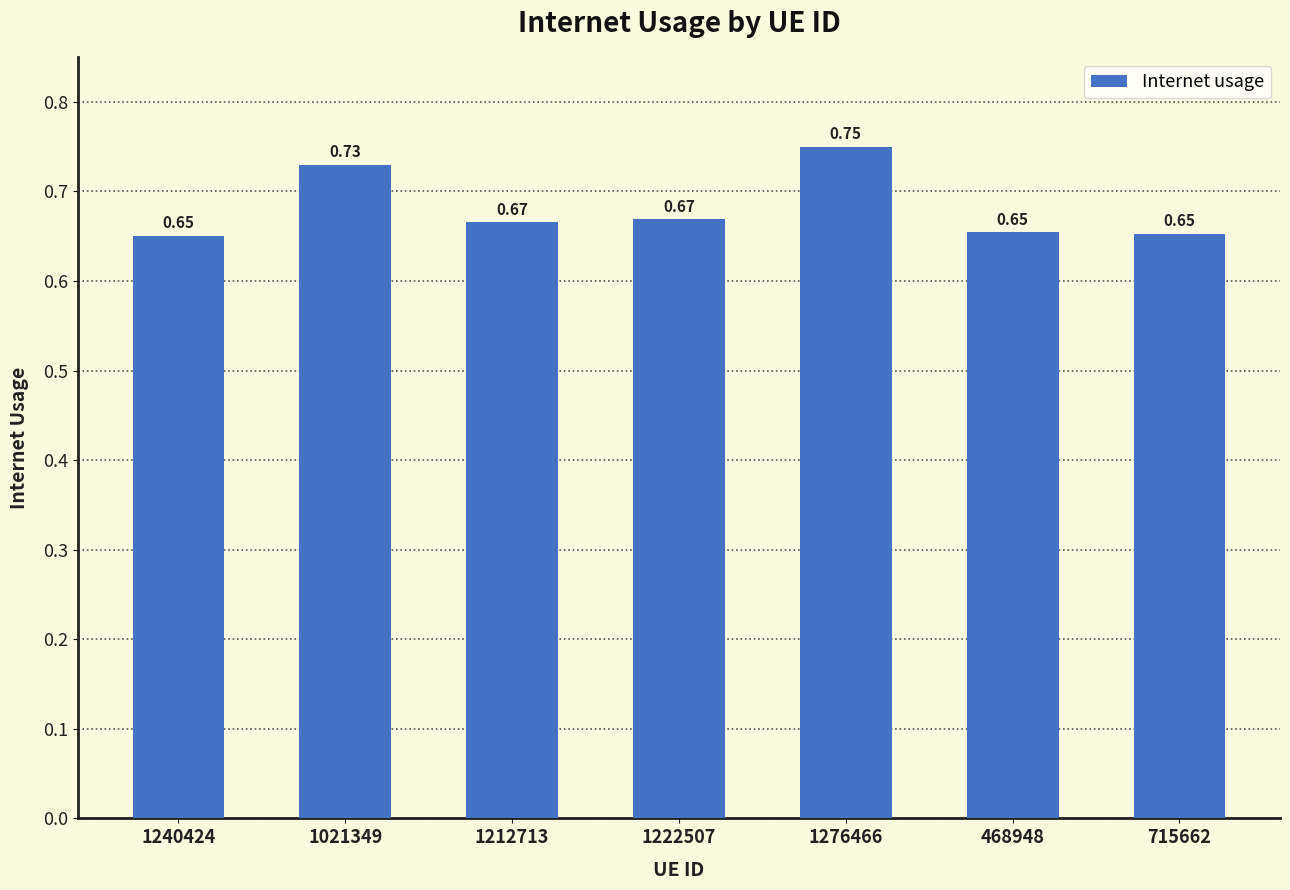

How many bars are there in total?

7